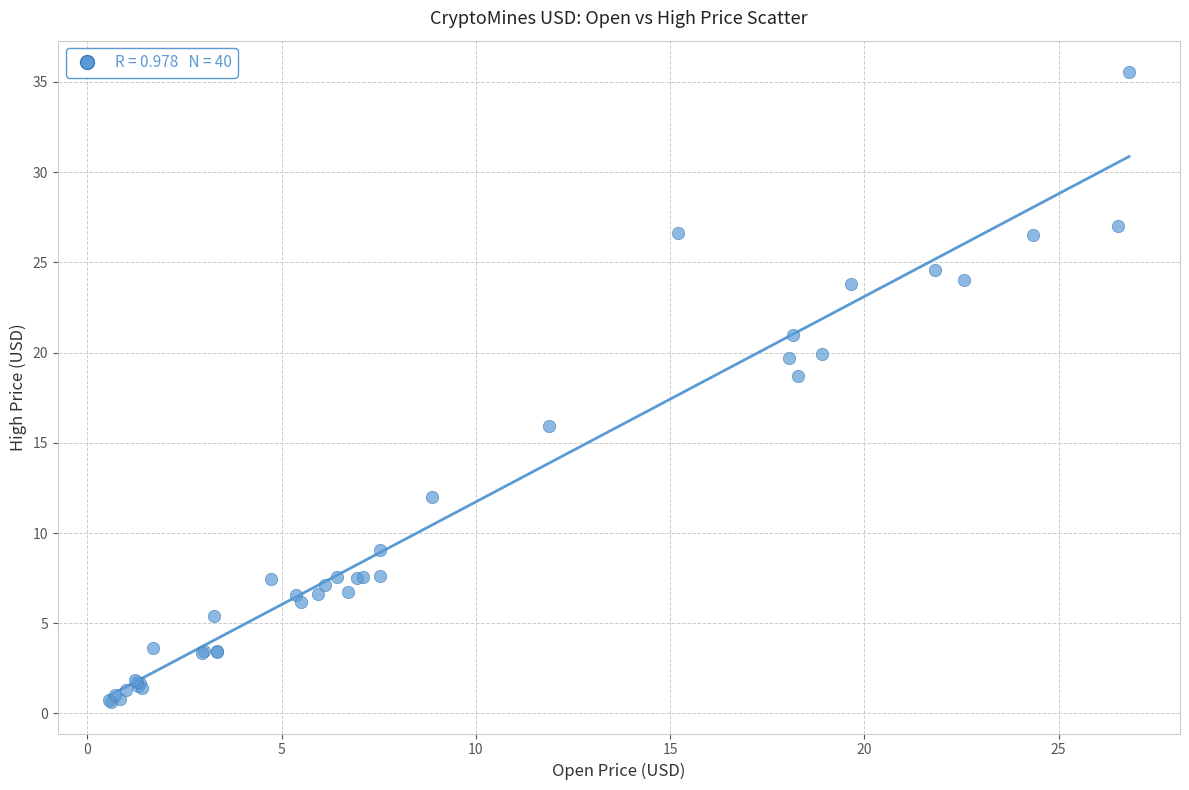

What Y value in the scatter plot is closest to 18?

18.7